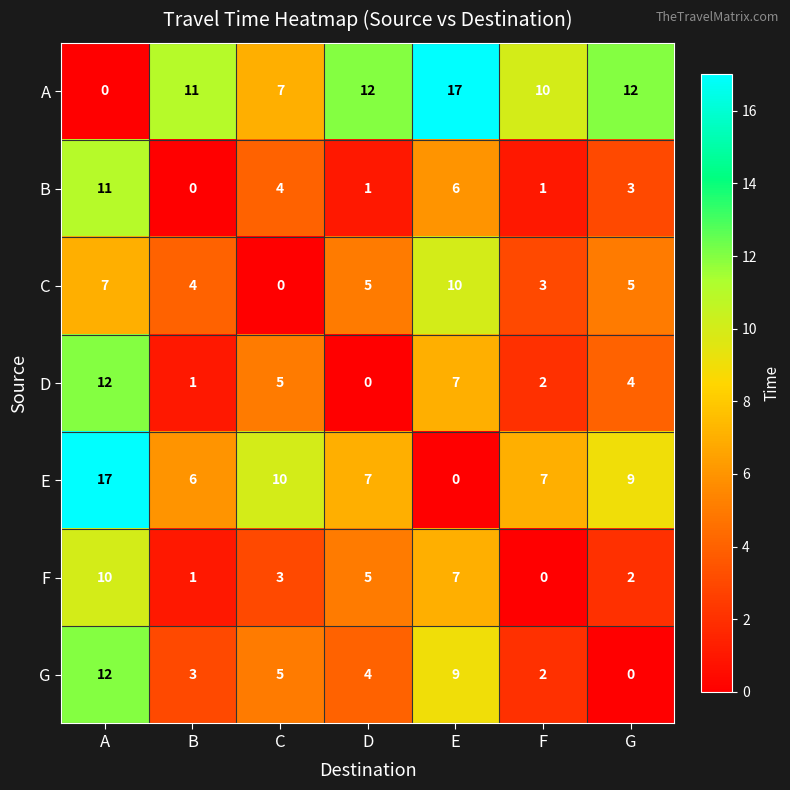

What is the spread (max minus min) of values at G?

12